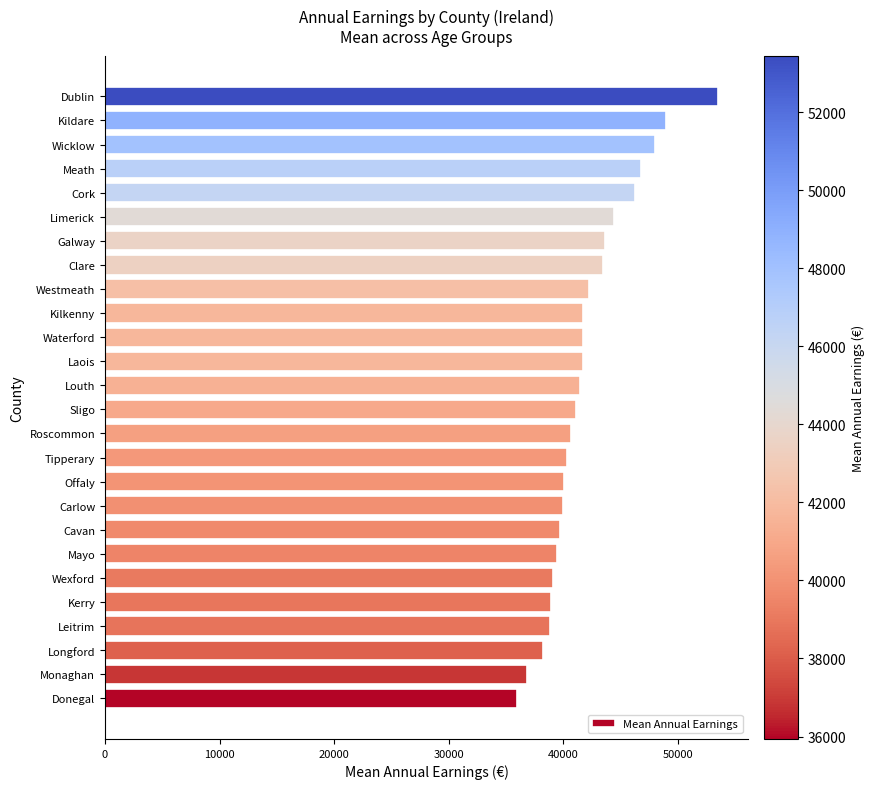

What is the maximum value shown in the chart?

53444.3